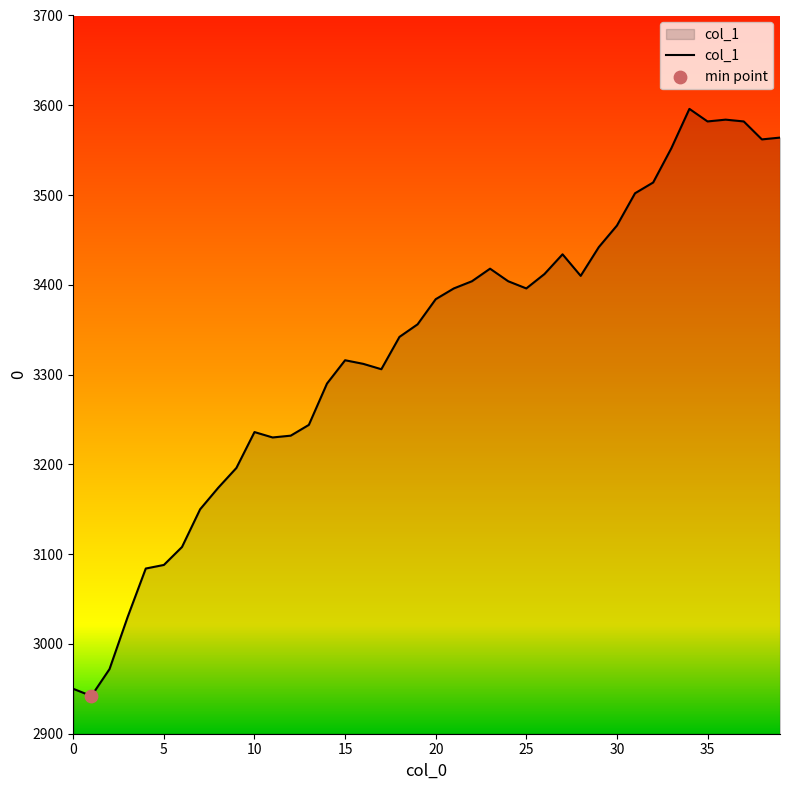

What is the smallest value displayed?

2942